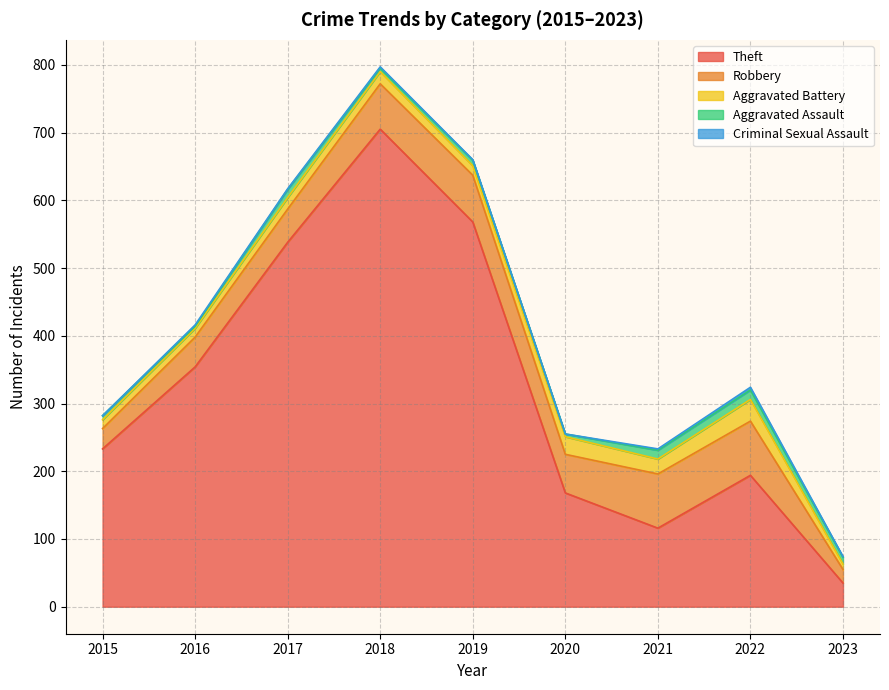

Is the value of Robbery at 2017 greater than the value of Criminal Sexual Assault at 2021?

Yes